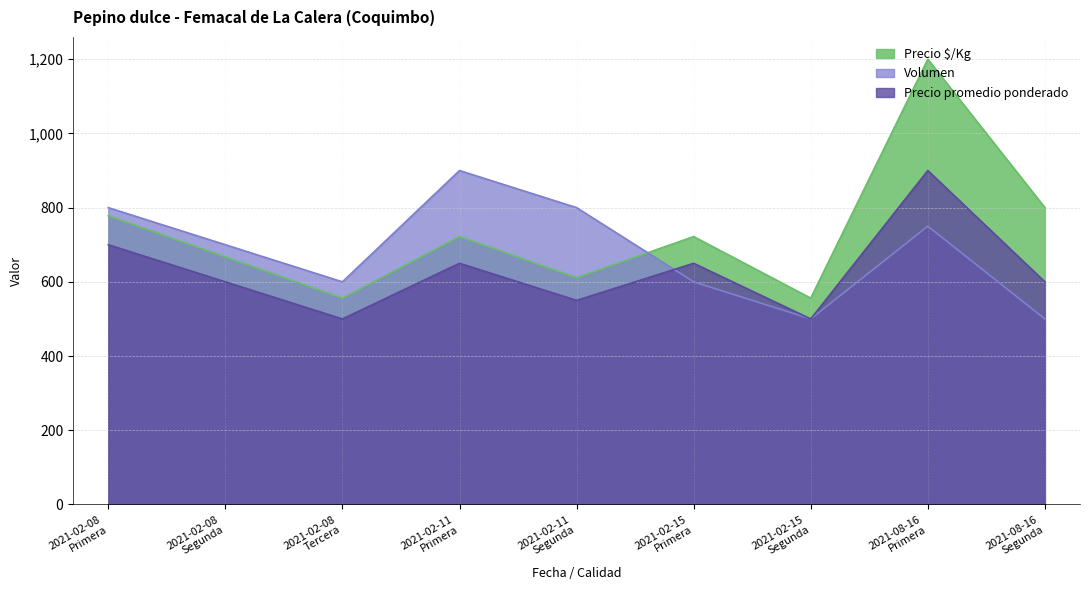

Reading right to left, what are all the values shown in this chart?

Precio $/Kg: 800	1200	556	722	611	722	556	667	778
Volumen: 500	750	500	600	800	900	600	700	800
Precio promedio ponderado: 600	900	500	650	550	650	500	600	700